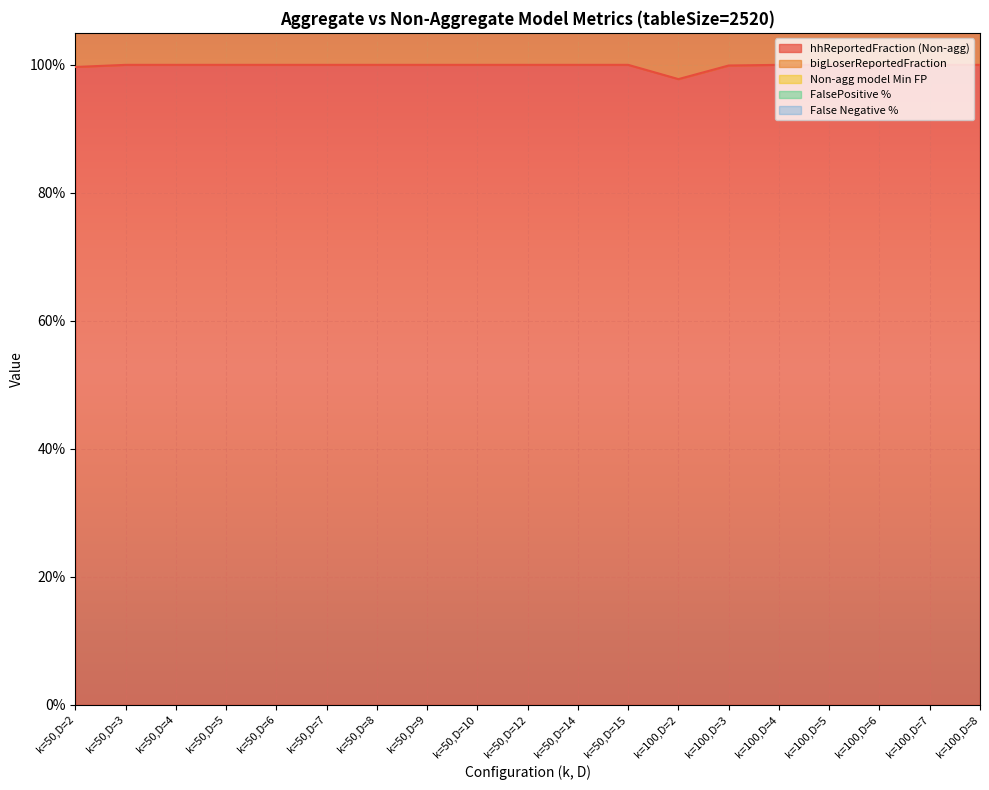

Which has a higher value, k=100,D=6 or k=50,D=5?

k=100,D=6